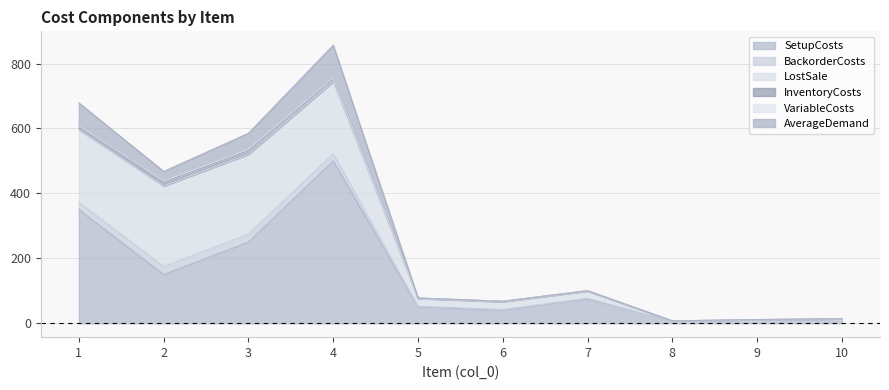

In SetupCosts, how many points are lower than both neighbors (excluding endpoints)?

3